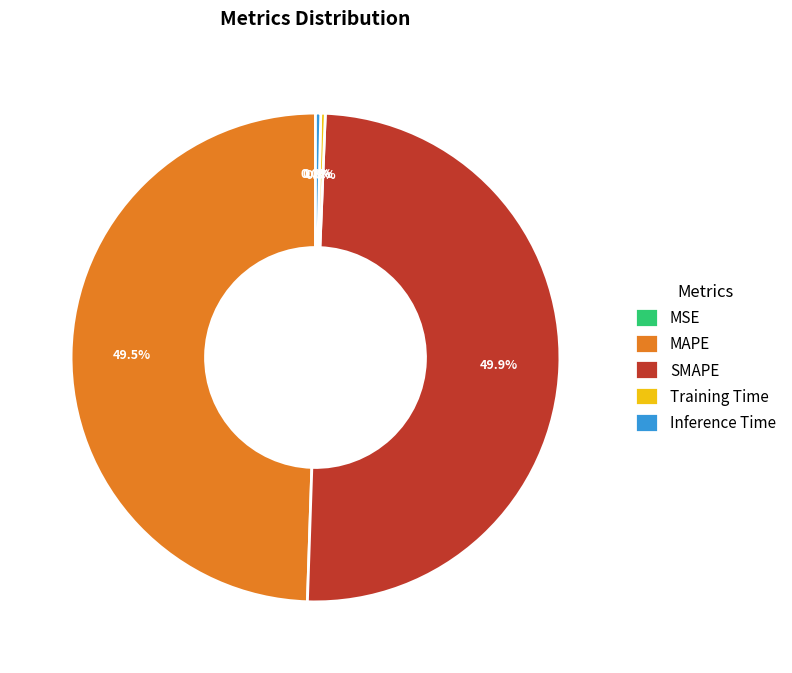

Does Training Time represent more than half of the total?

No